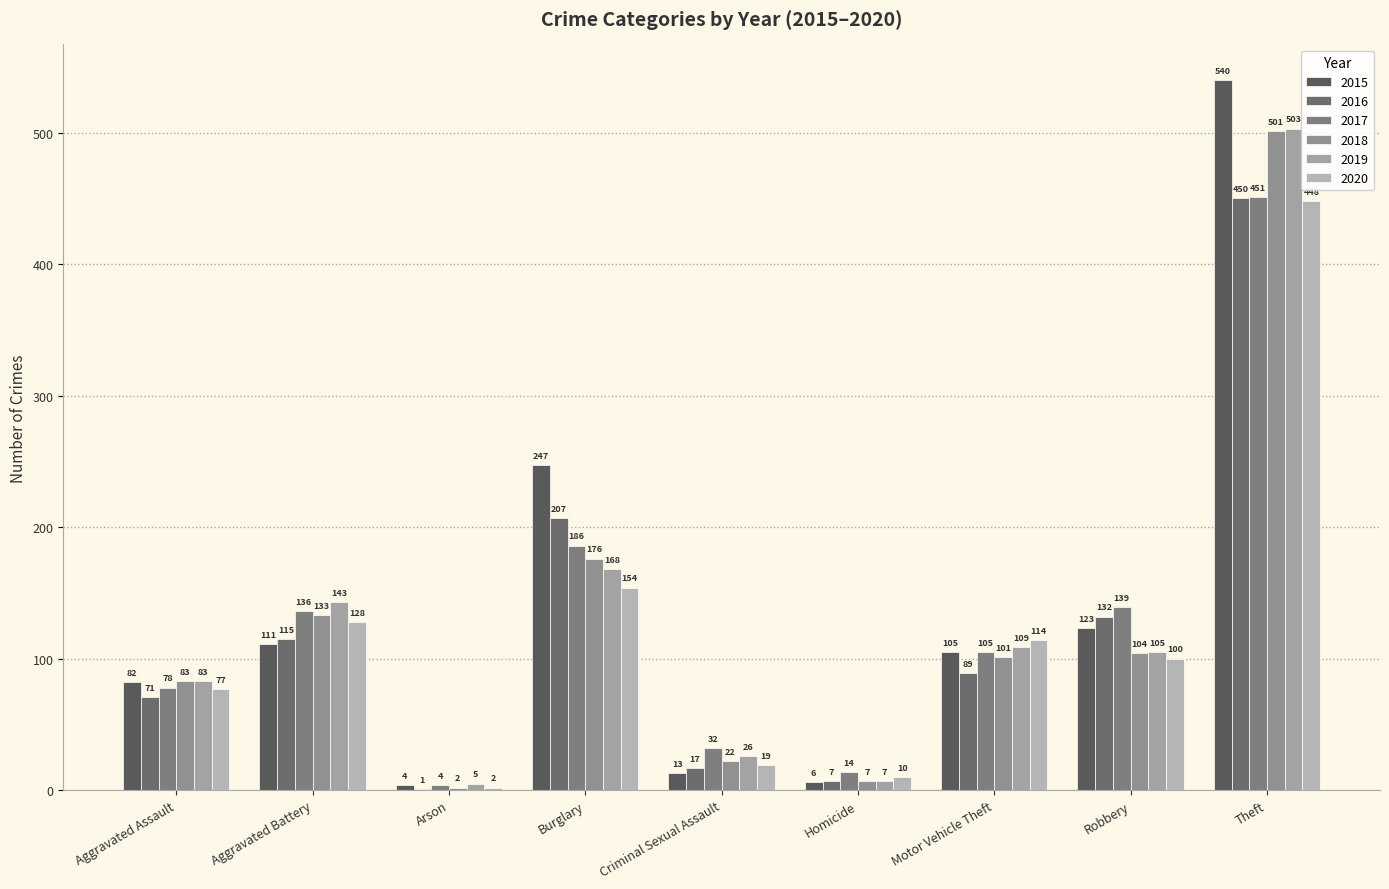

What is the average value of the 2018 series?

125